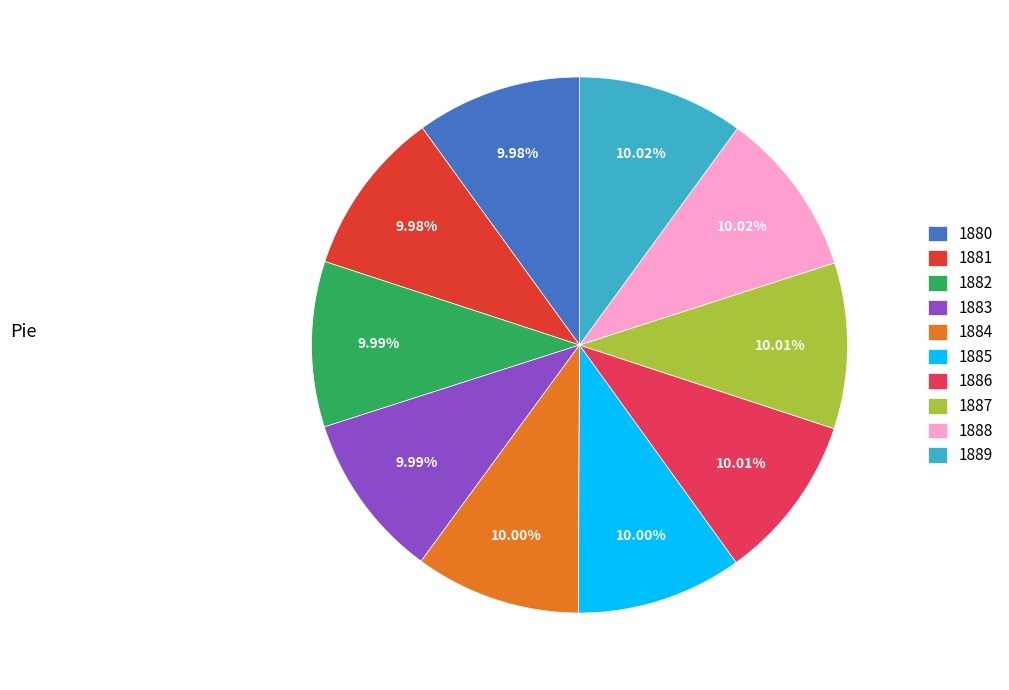

Combined, do 1884 and 1882 account for over 50%?

No